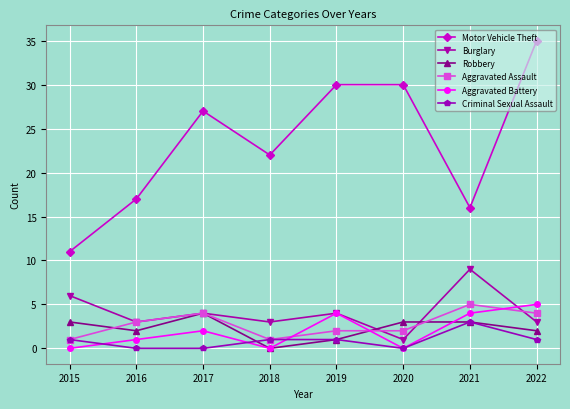

Reading left to right, list all the values displayed in this chart.

Motor Vehicle Theft: 11	17	27	22	30	30	16	35
Burglary: 6	3	4	3	4	1	9	3
Robbery: 3	2	4	0	1	3	3	2
Aggravated Assault: 1	3	4	1	2	2	5	4
Aggravated Battery: 0	1	2	0	4	0	4	5
Criminal Sexual Assault: 1	0	0	1	1	0	3	1